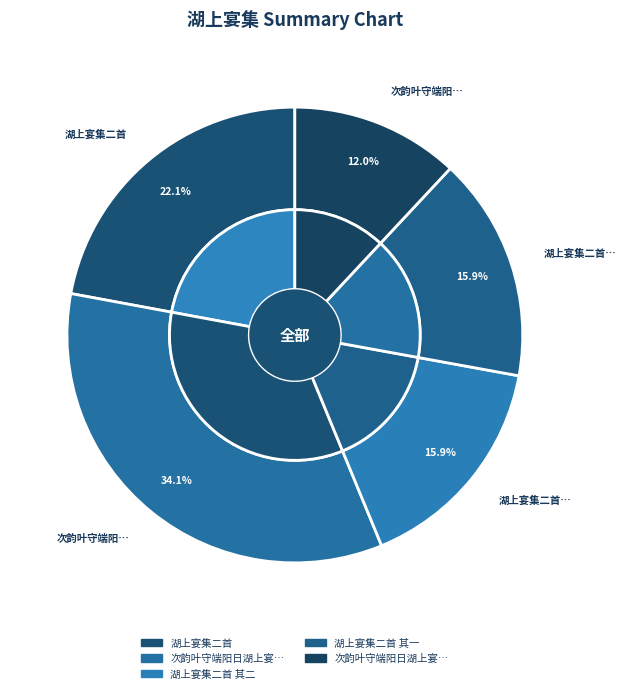

How many slices are in this pie chart?

5